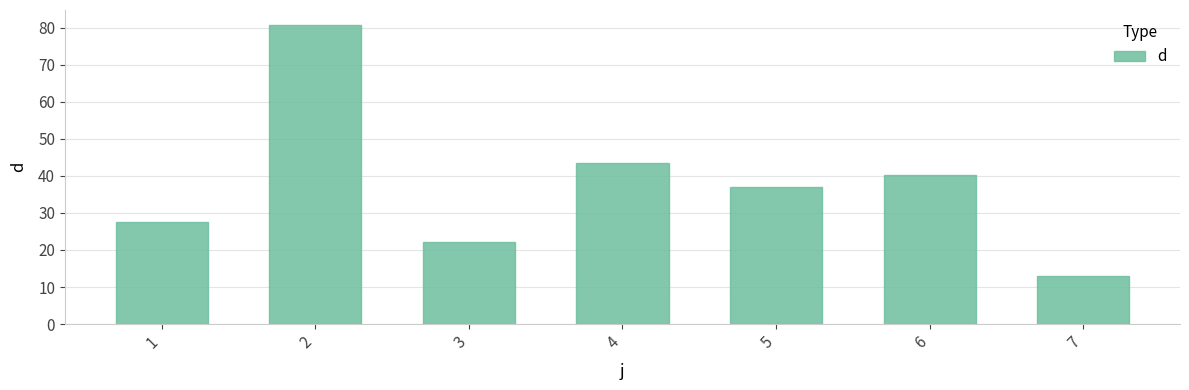

List the labels in order of value, smallest first.

7, 3, 1, 5, 6, 4, 2